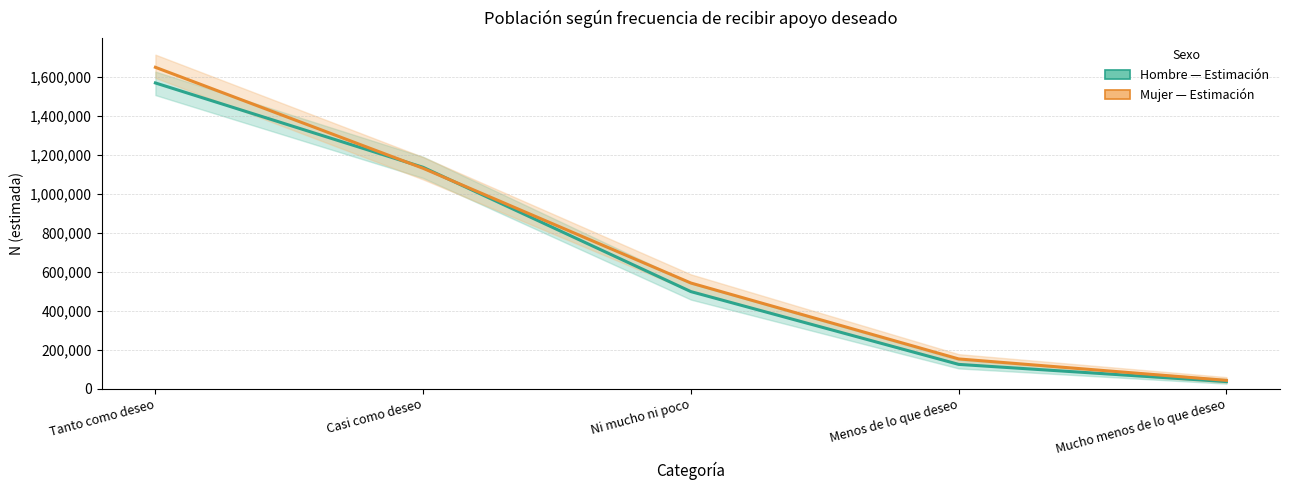

At which label is Hombre (Estimación) closest to 801950?

Ni mucho ni poco